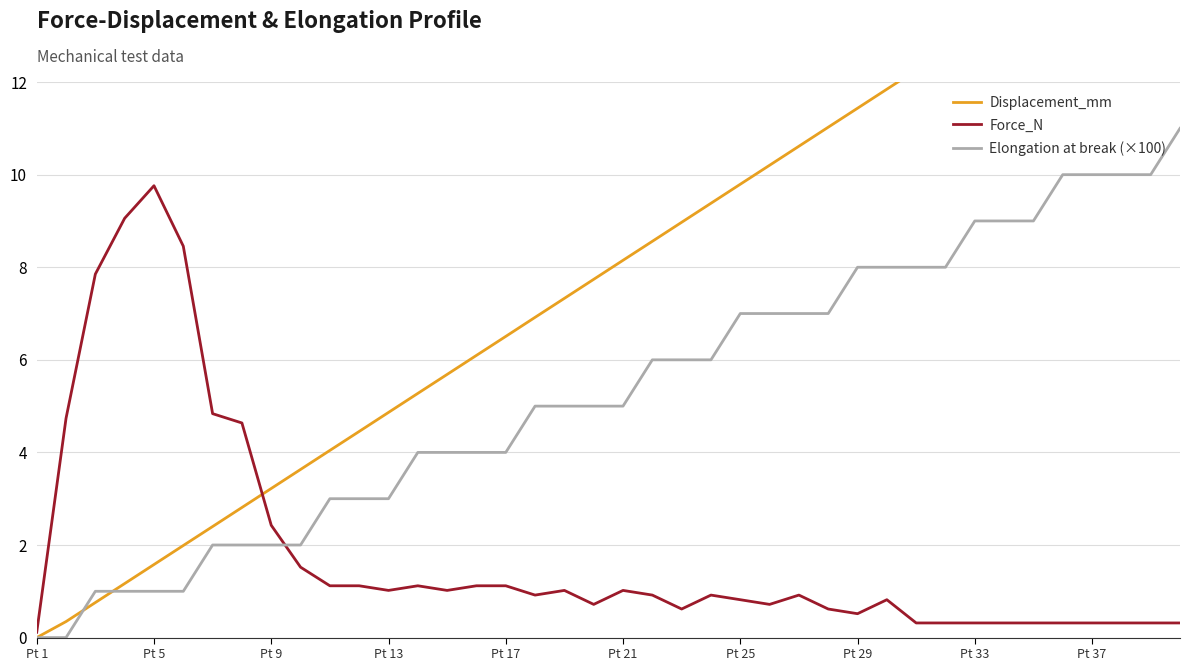

Which category has the highest value in the Force_N series?

Pt 5